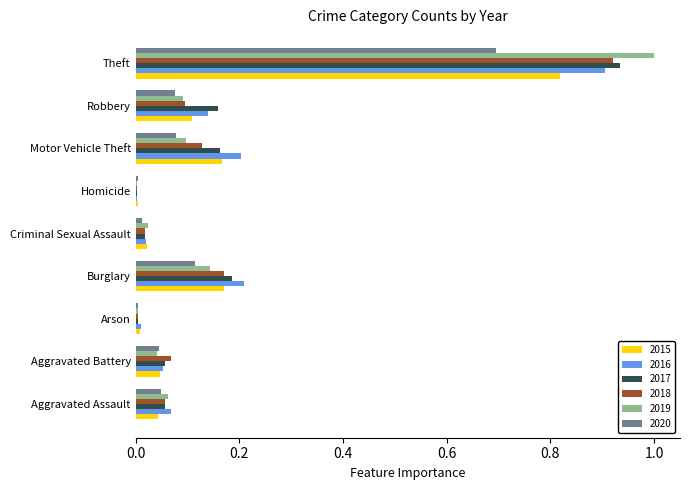

The 2017 series shows 0.1 at Aggravated Assault. True or false?

True